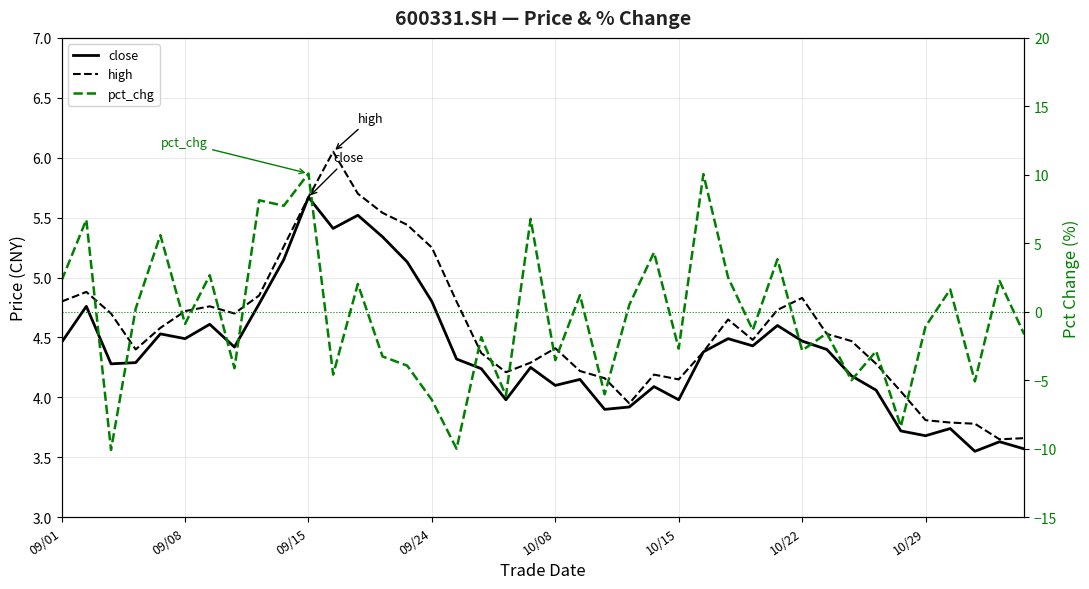

Which series has the largest range (max minus min)?

pct_chg